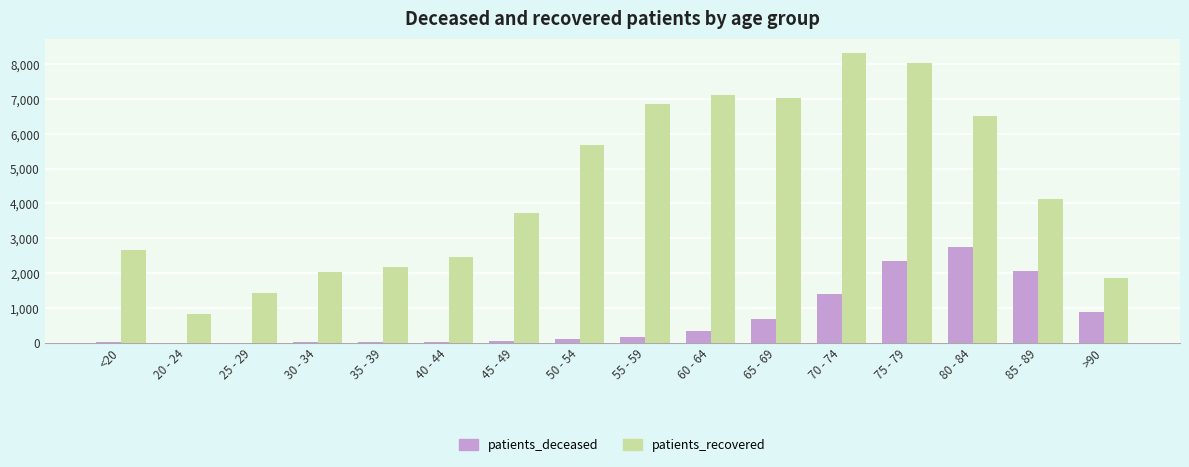

What is the sum of all patients_deceased values?

10801